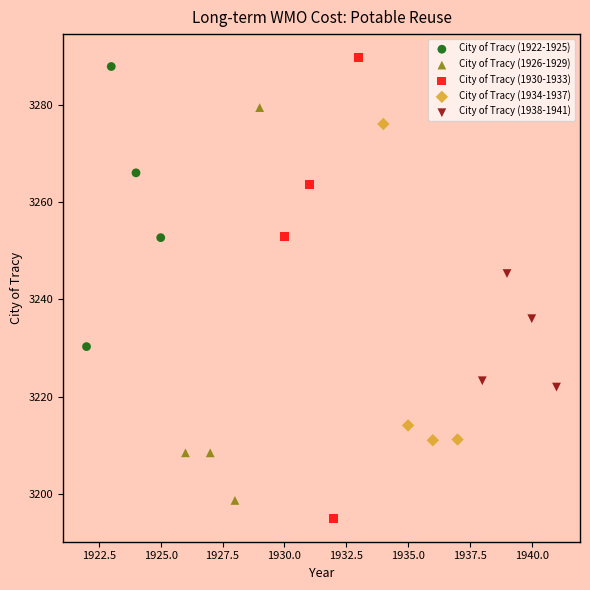

Which series has the widest spread of Y values?

City of Tracy (1930-1933)